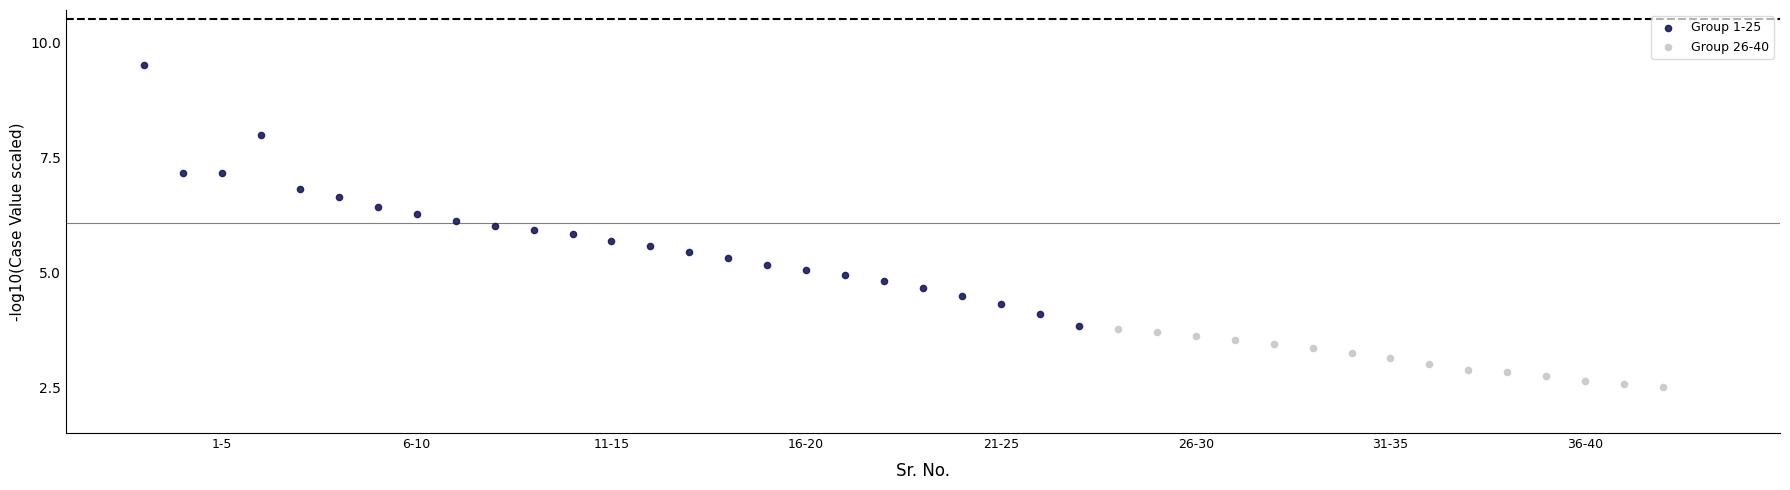

Which series contains the highest Y value?

Group 1-25